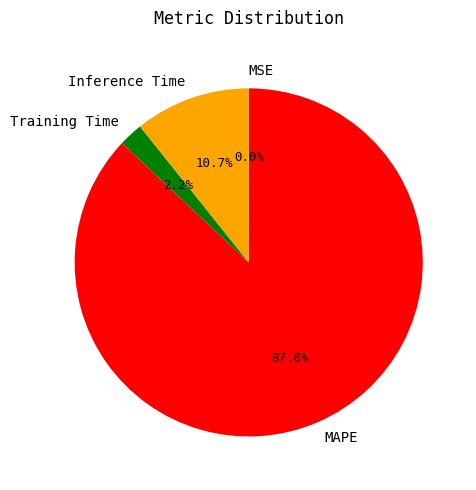

To the nearest percent, what percentage of the pie is MAPE?

87%